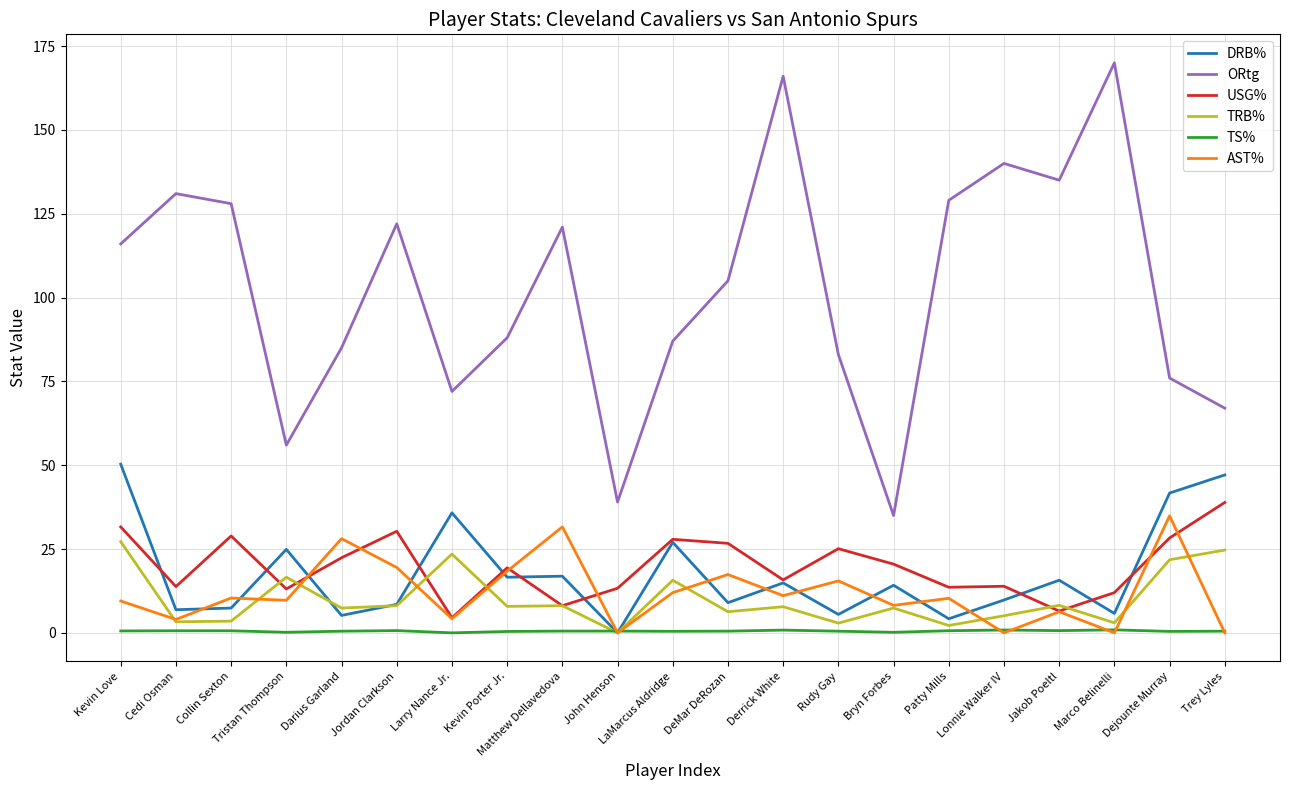

What is the average value of the ORtg series?

102.4